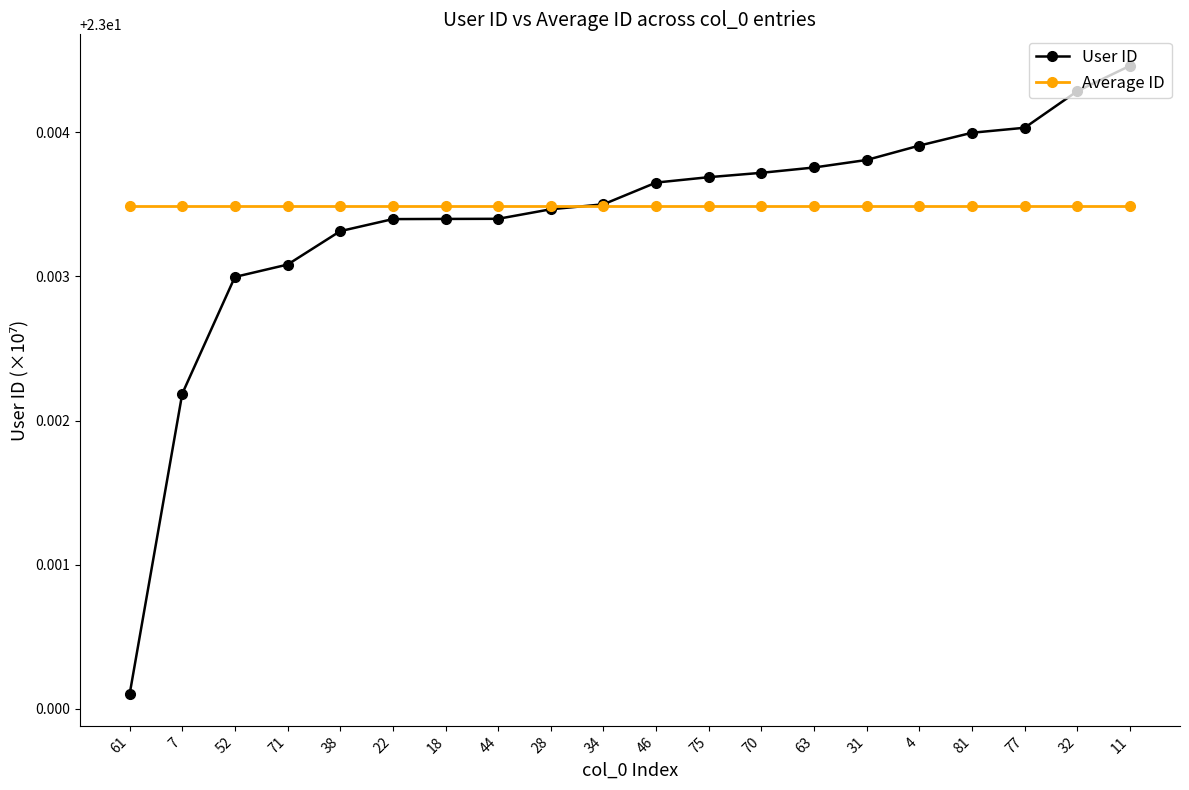

The User ID series shows 6.1 at 46. True or false?

False